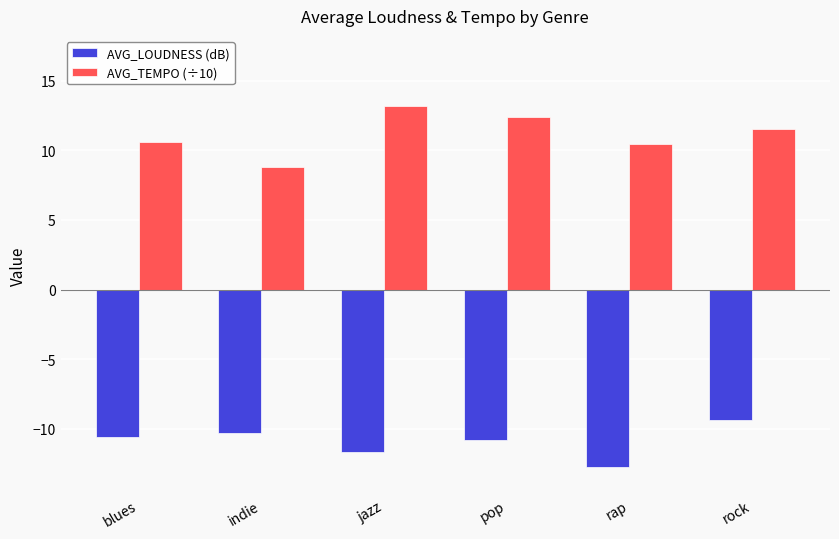

What is the total value across all series at jazz?

1.5